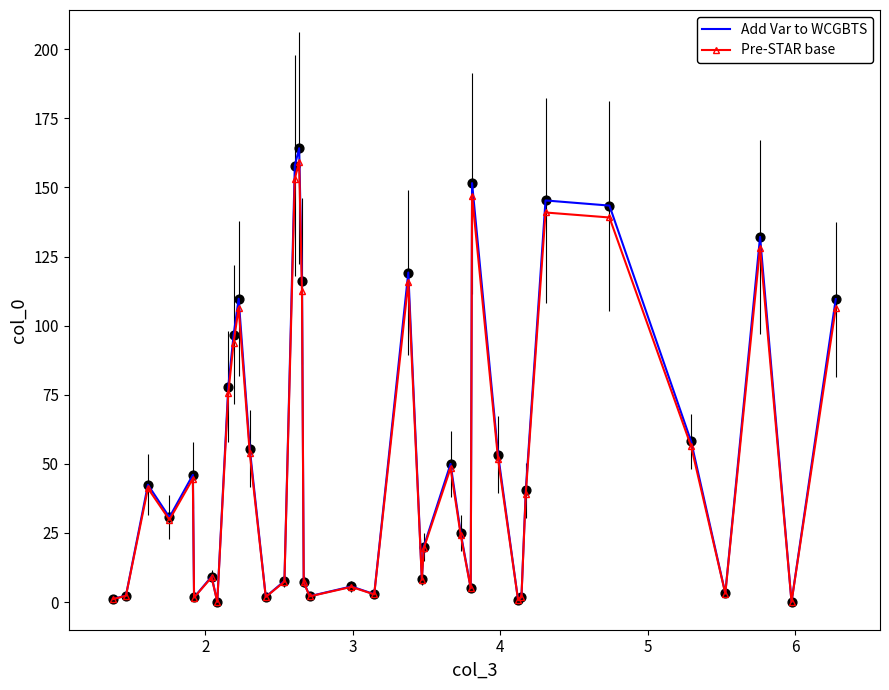

Which series has the widest spread of values?

Add Var to WCGBTS